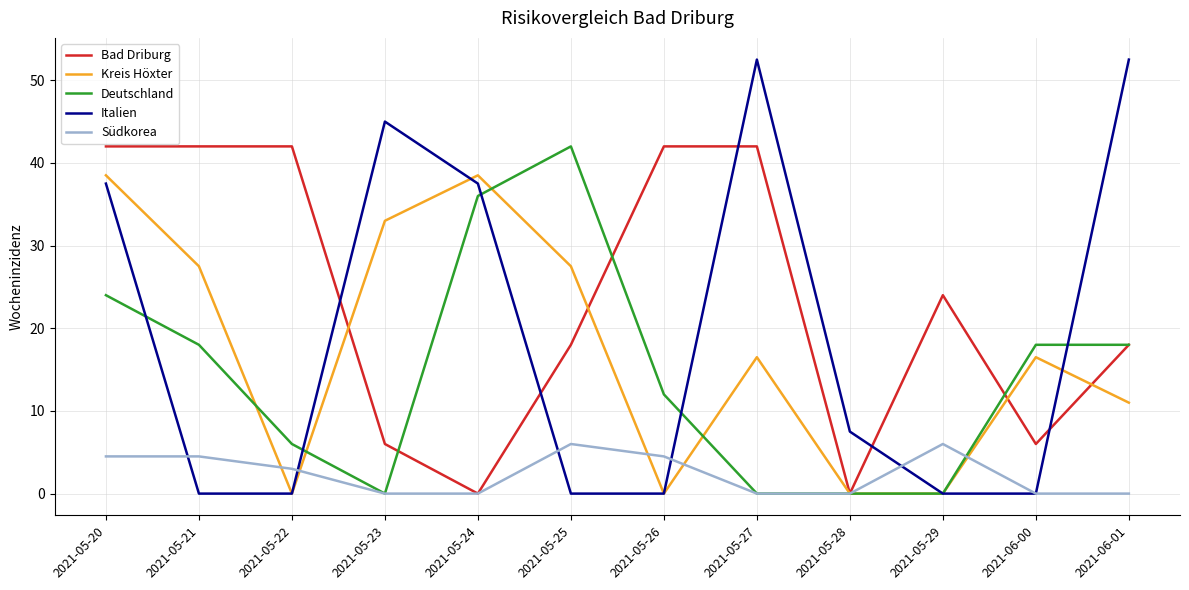

What is the maximum value shown in the chart?

52.5